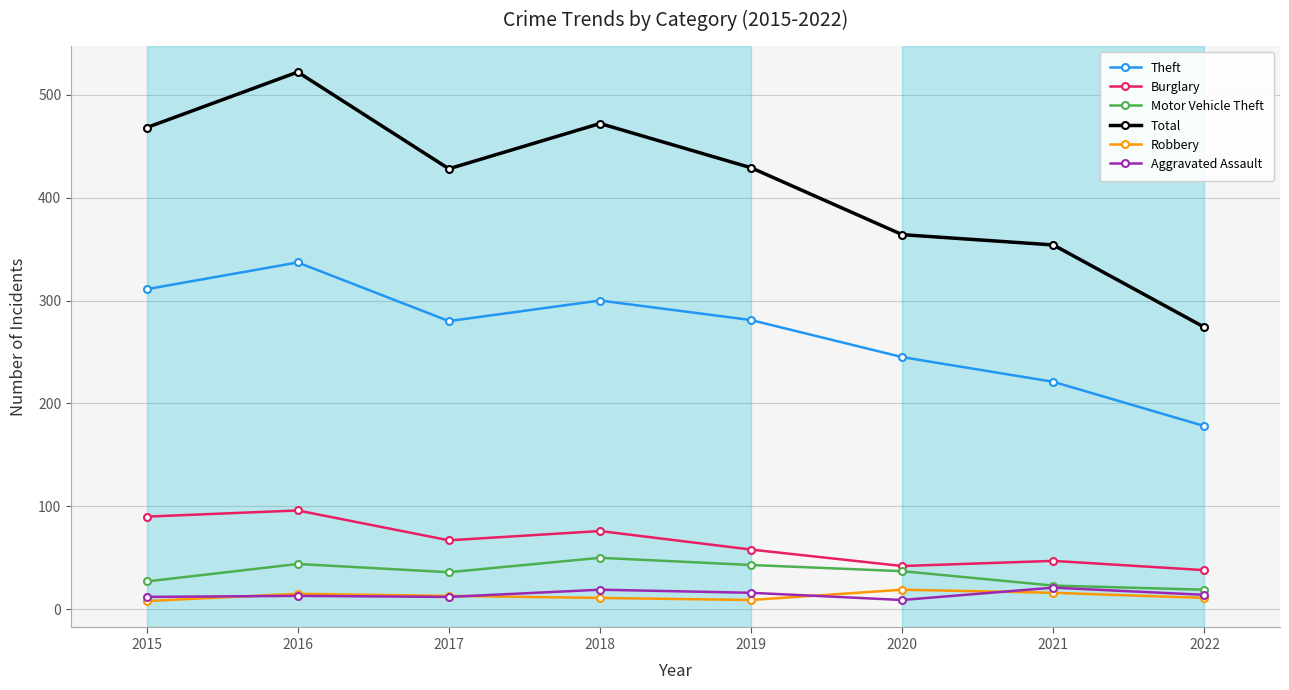

What is the difference between the highest and lowest values at 2017?

416